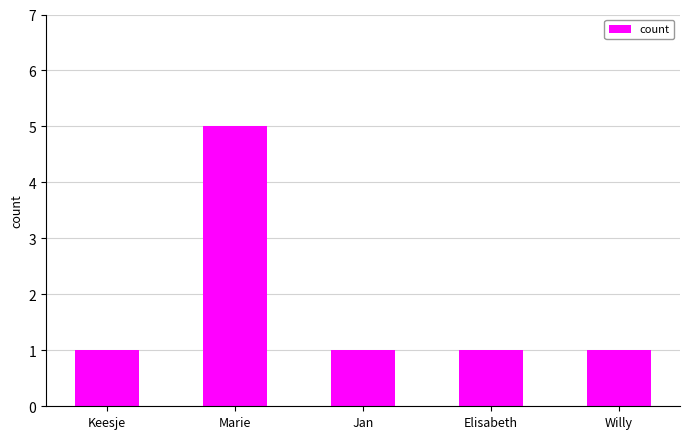

The chart shows a value of 5 at Marie. True or false?

True